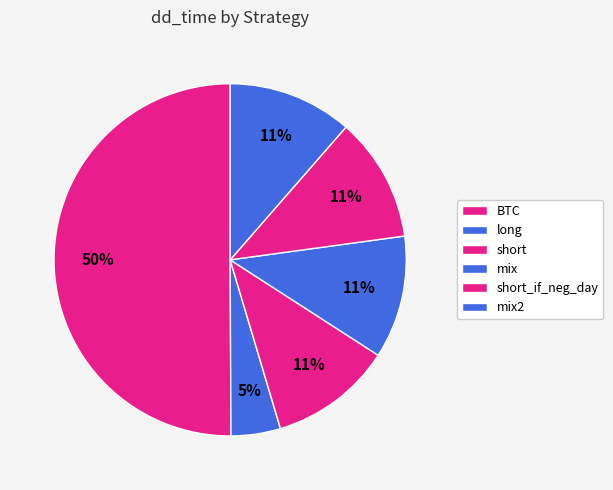

How many segments does this pie chart have?

6